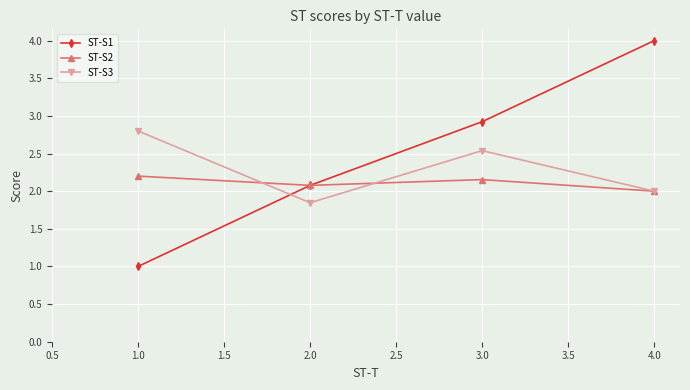

Which series has the largest total across all categories?

ST-S1